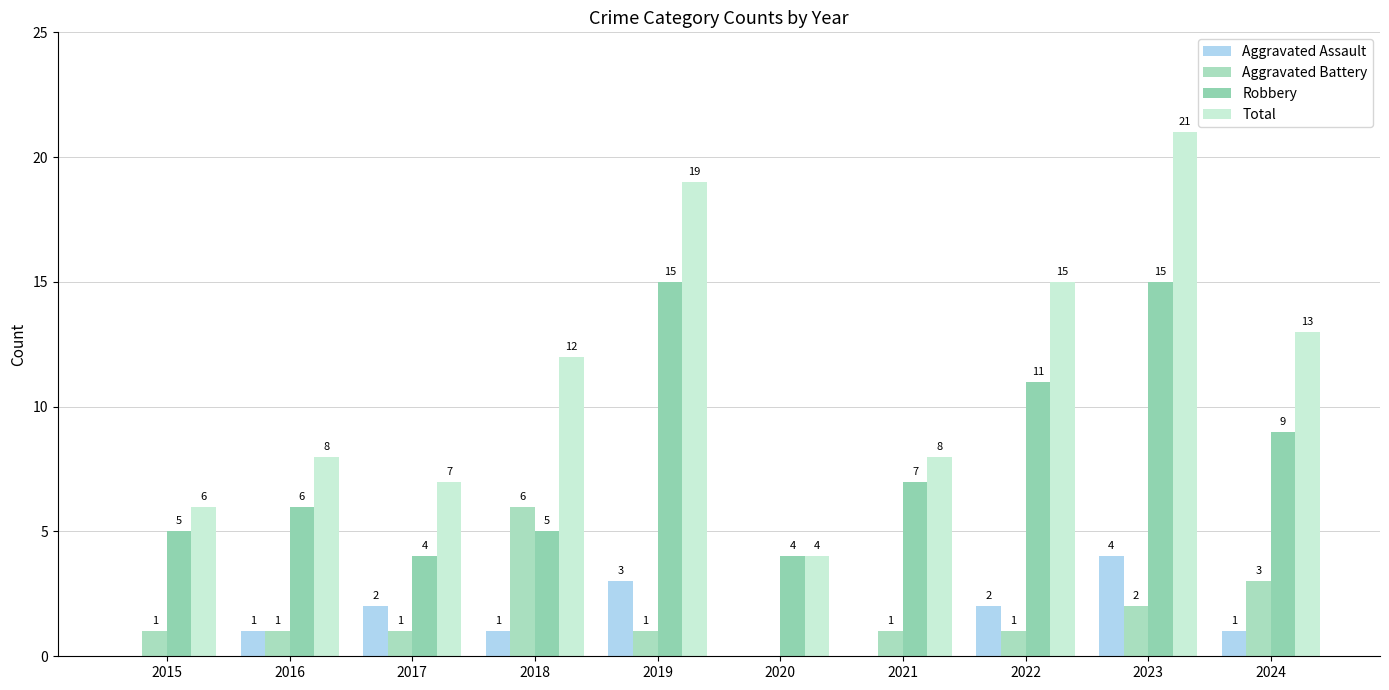

Between 2016 and 2021, which is larger?

2016